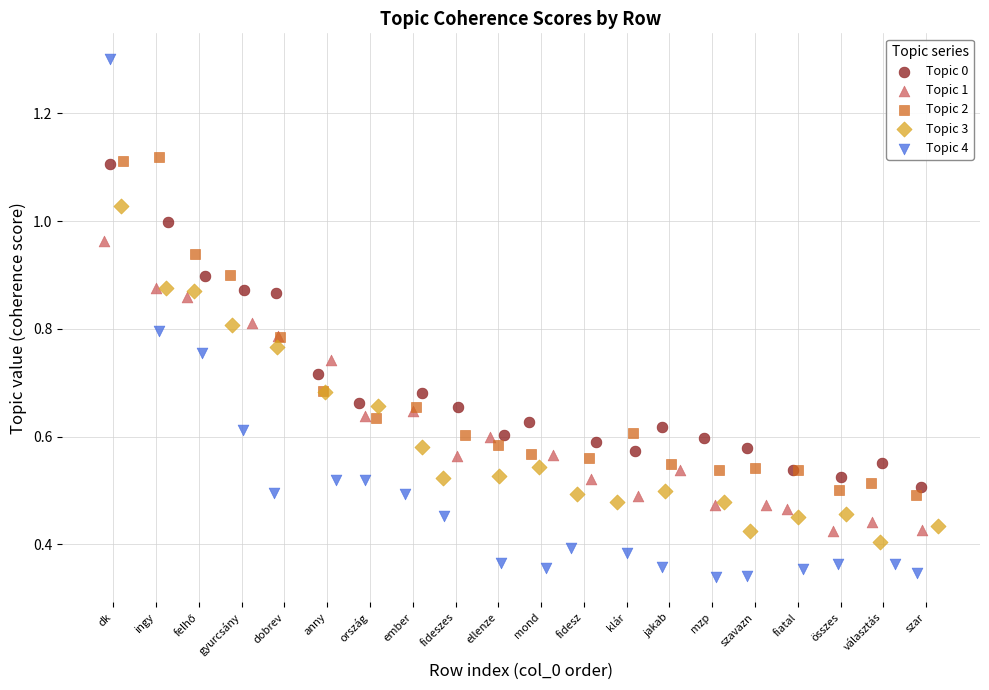

Which series reaches the maximum Y coordinate?

Topic 4